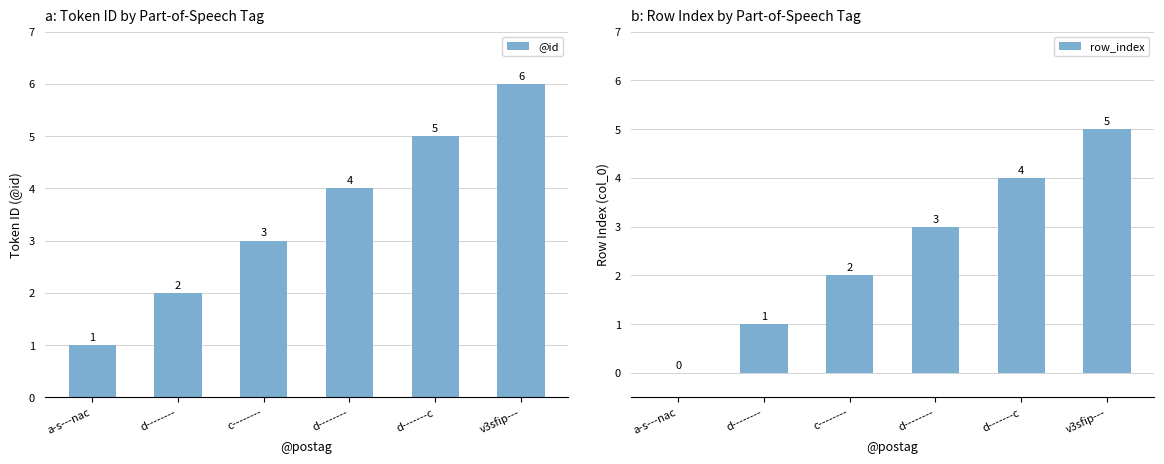

Rank the series by their maximum value, from highest to lowest.

@id, row_index